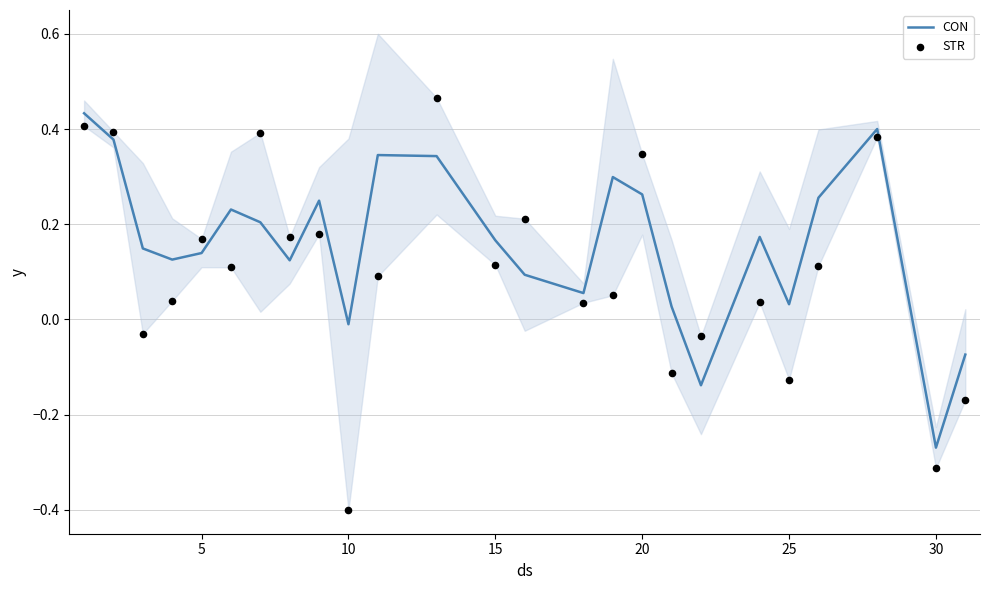

Which series reaches the minimum Y coordinate?

STR